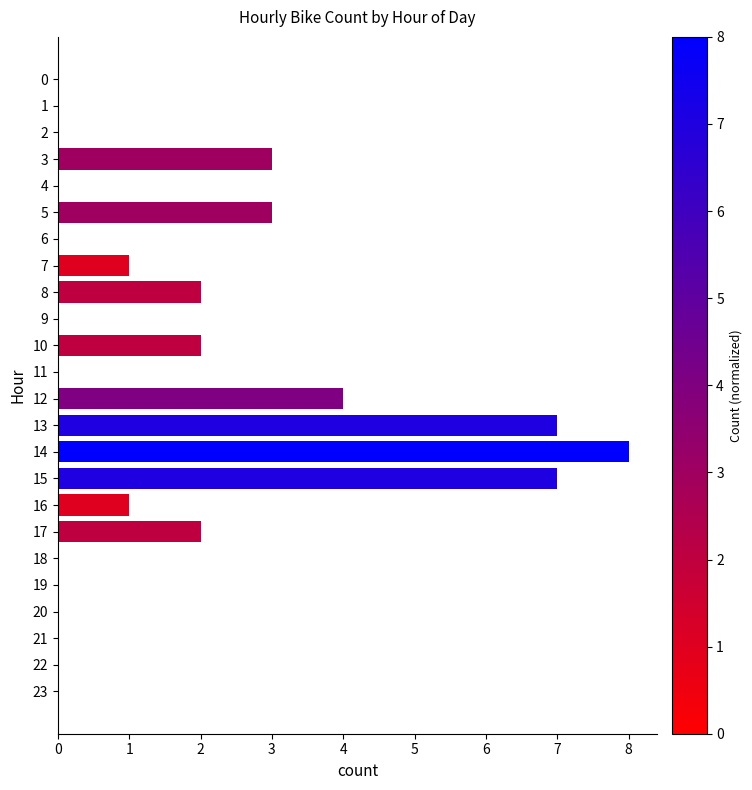

What is the sum of all values?

40